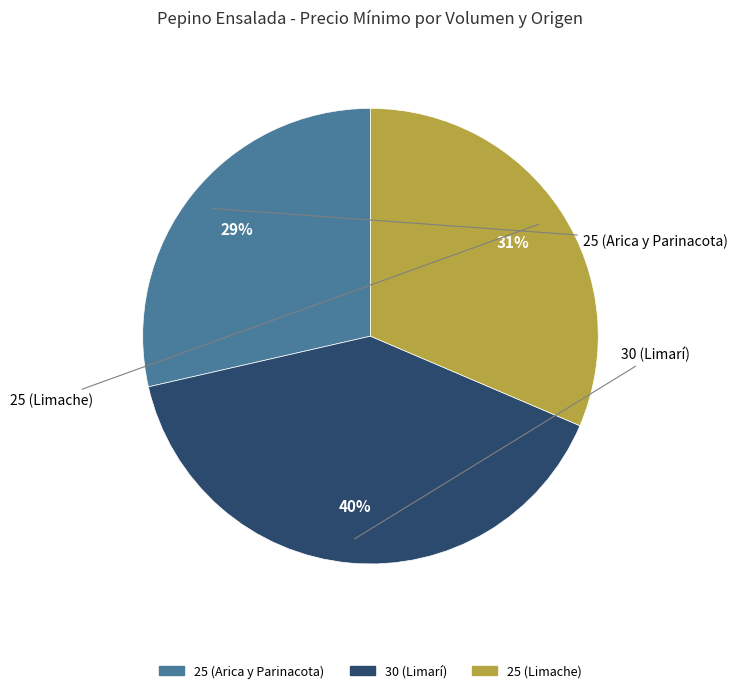

Which has a higher value, 25 (Arica y Parinacota) or 30 (Limarí)?

30 (Limarí)